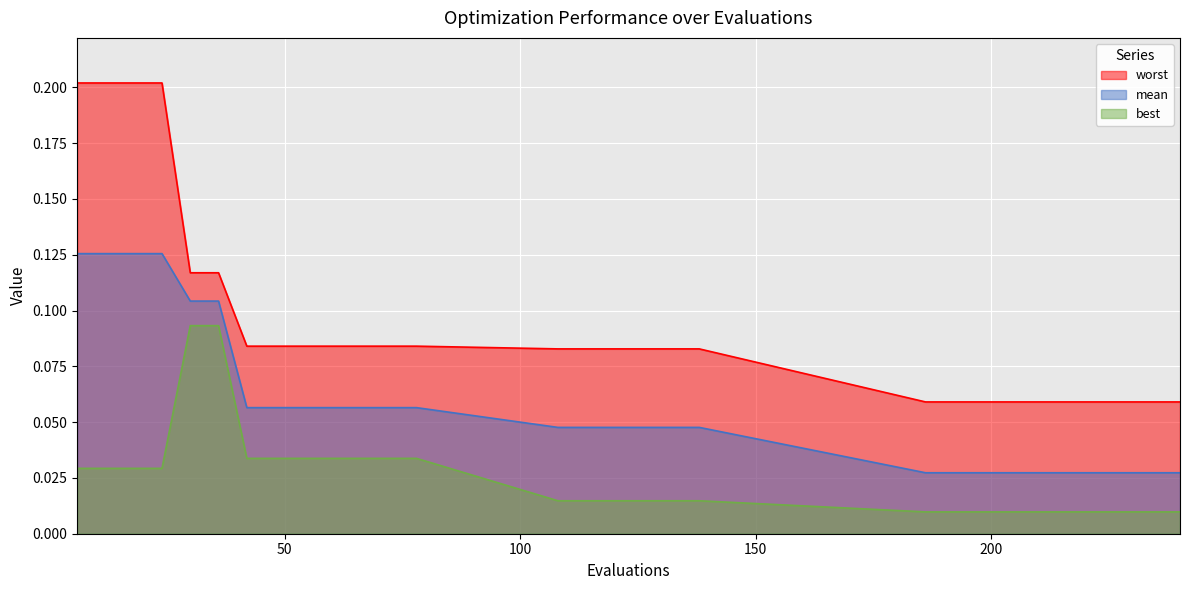

At which label does worst reach its minimum?

186